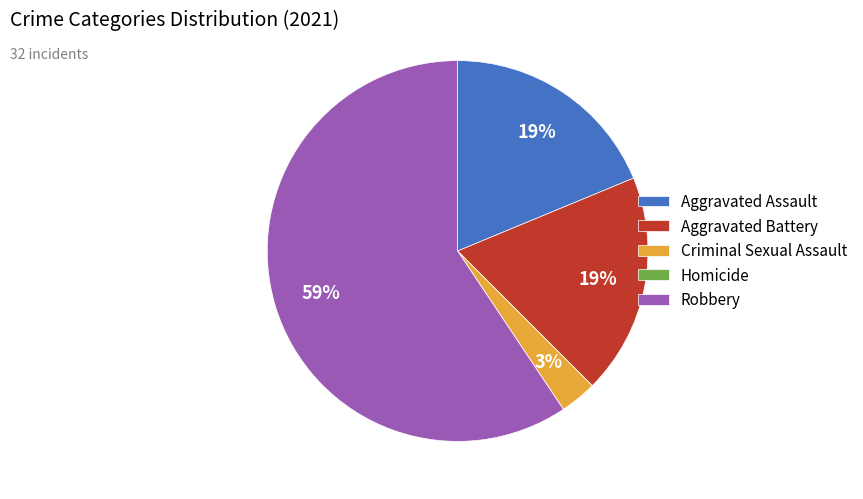

To the nearest percent, what is the average slice percentage?

20%